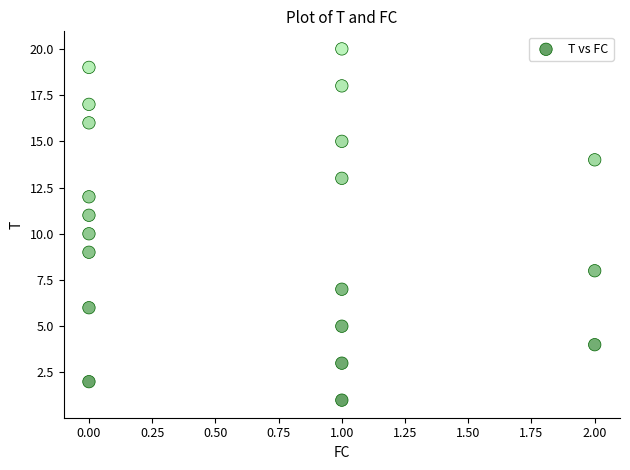

What is the range of Y values (max minus min)?

19